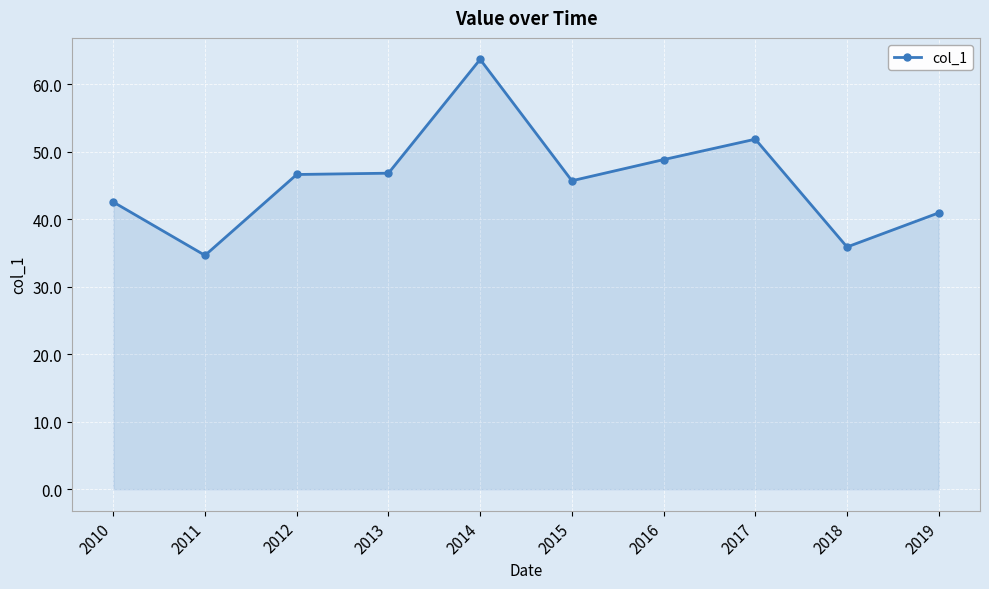

The value at 2015 is 45.7. True or false?

True